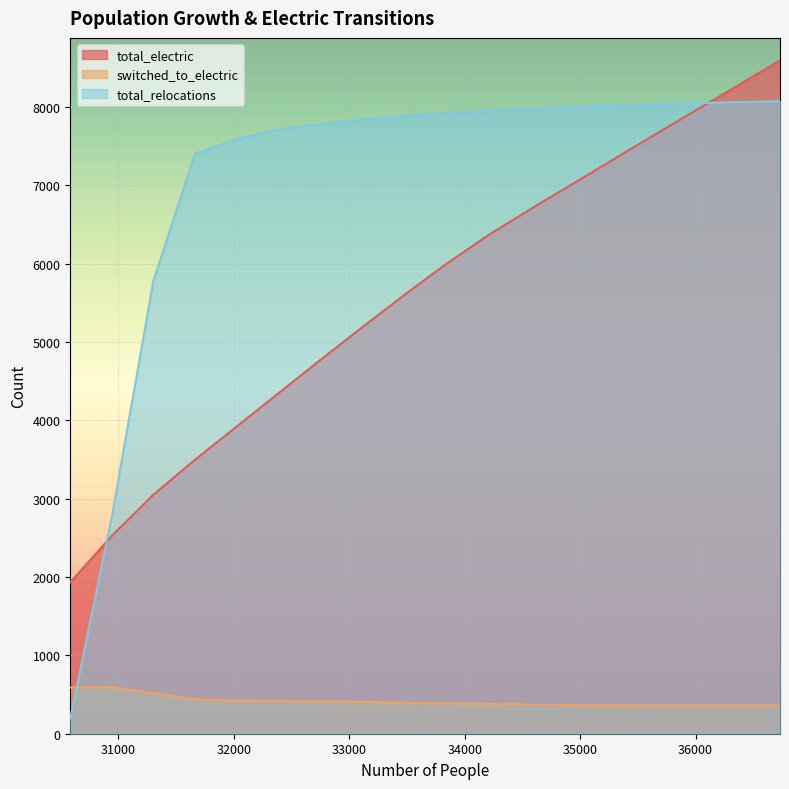

At which category is the sum across all series the highest?

36731